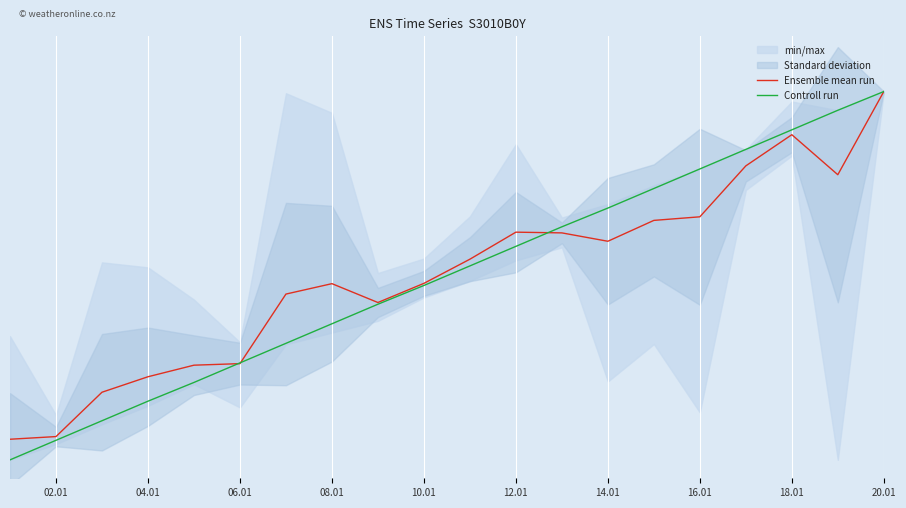

How many lines are shown in the chart?

2